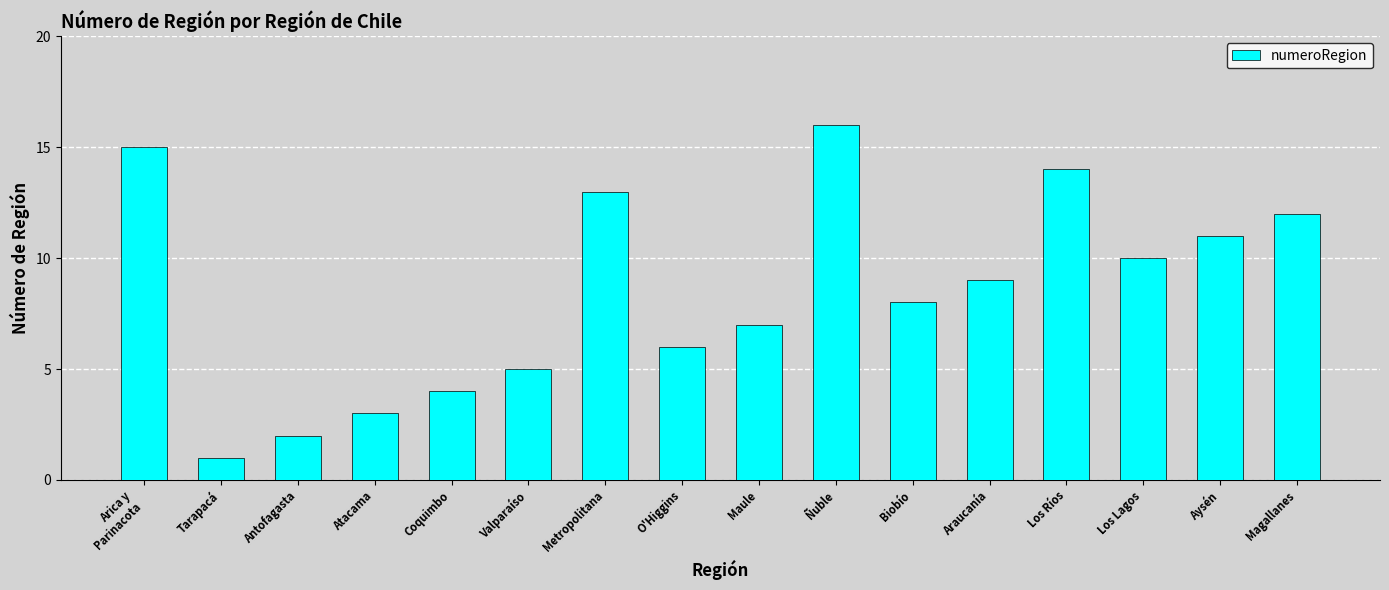

What is the ratio of the value at Los Lagos to the value at Metropolitana?

0.8